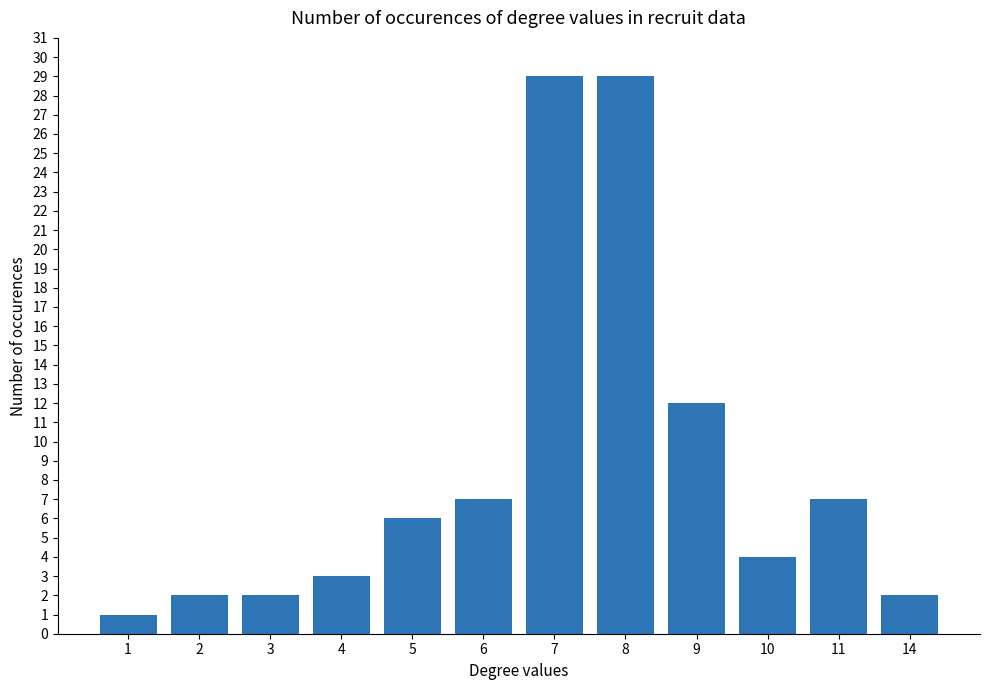

Is it true that the value at 4 is 2?

False